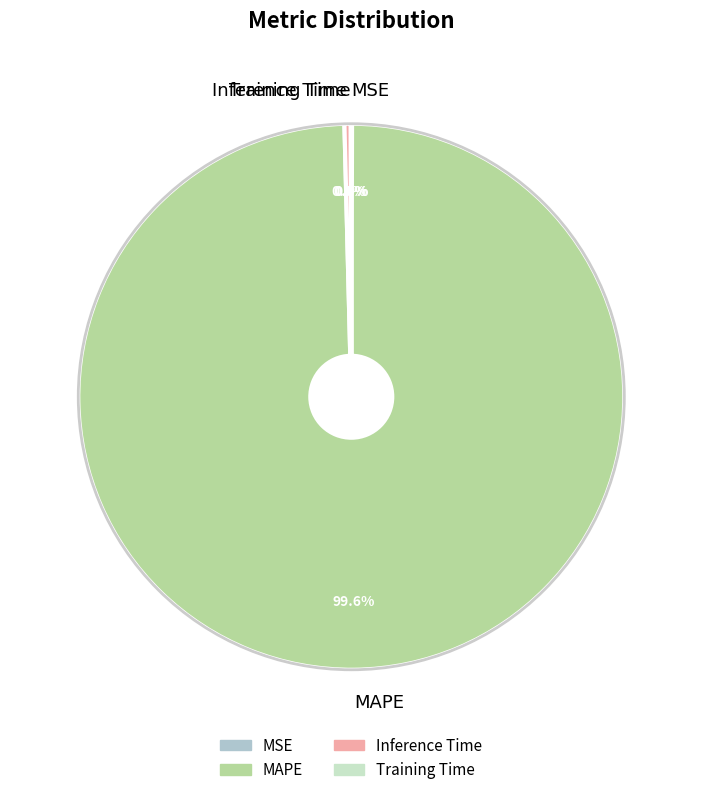

Does any single category account for the majority?

Yes